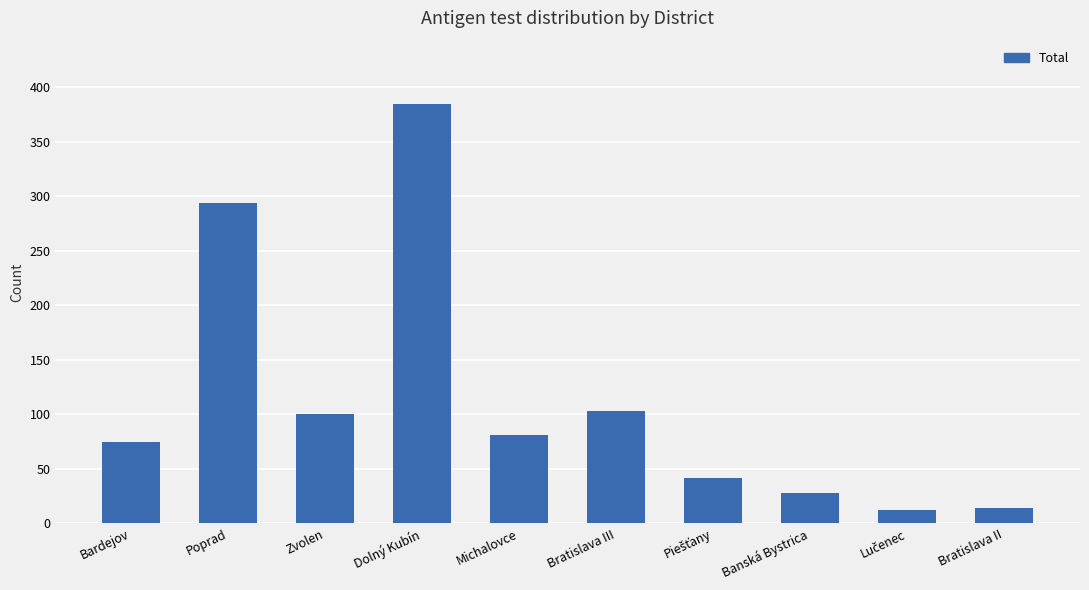

What is the ratio of the value at Bratislava III to the value at Michalovce?

1.3